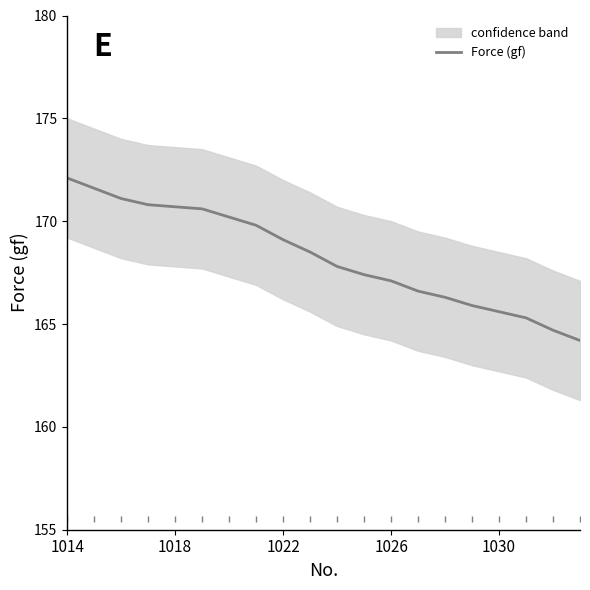

The Force (gf) series shows 93.2 at 1014. True or false?

False